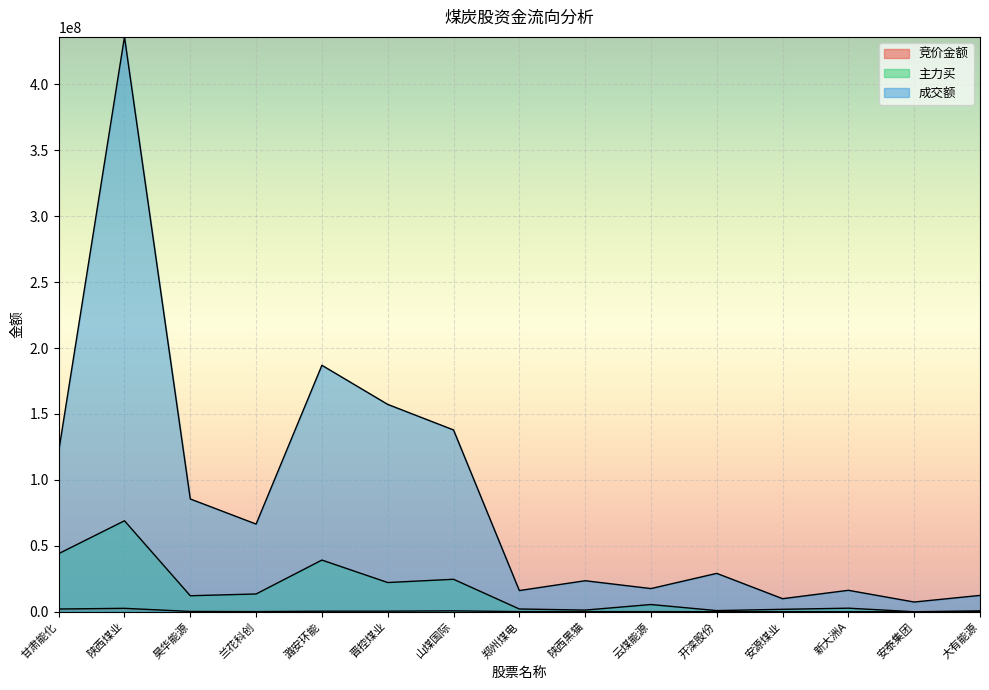

Which series has the widest spread of values?

成交额